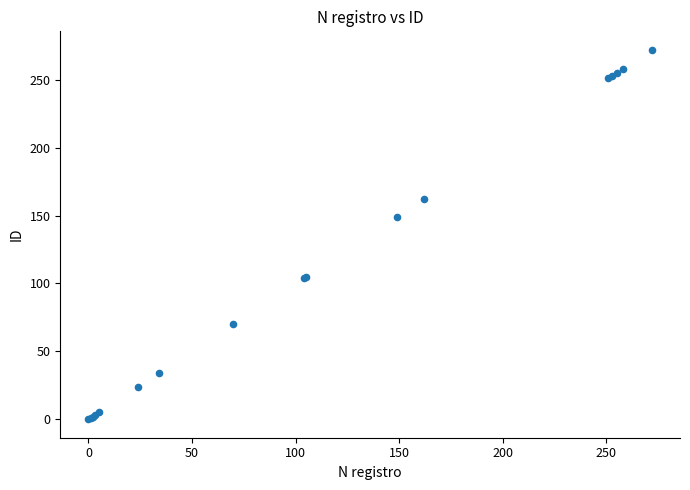

What Y value in the scatter plot is closest to 136?

149